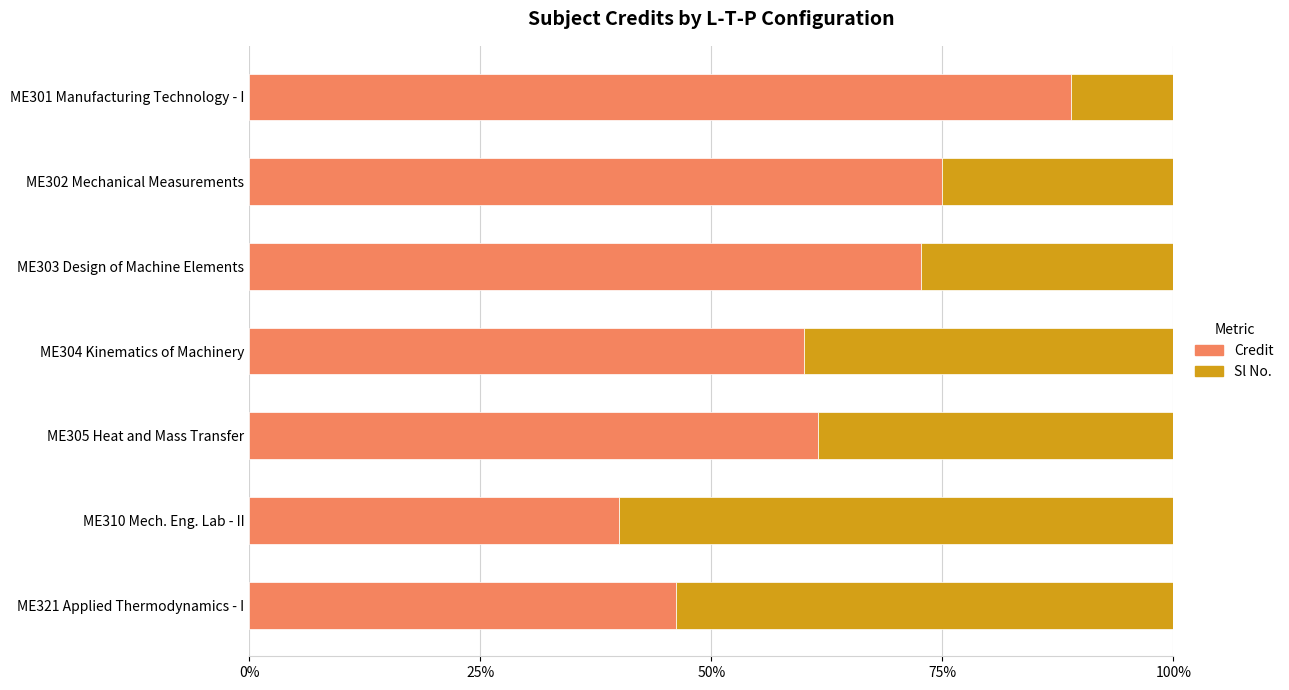

Which series has the largest total across all categories?

Credit